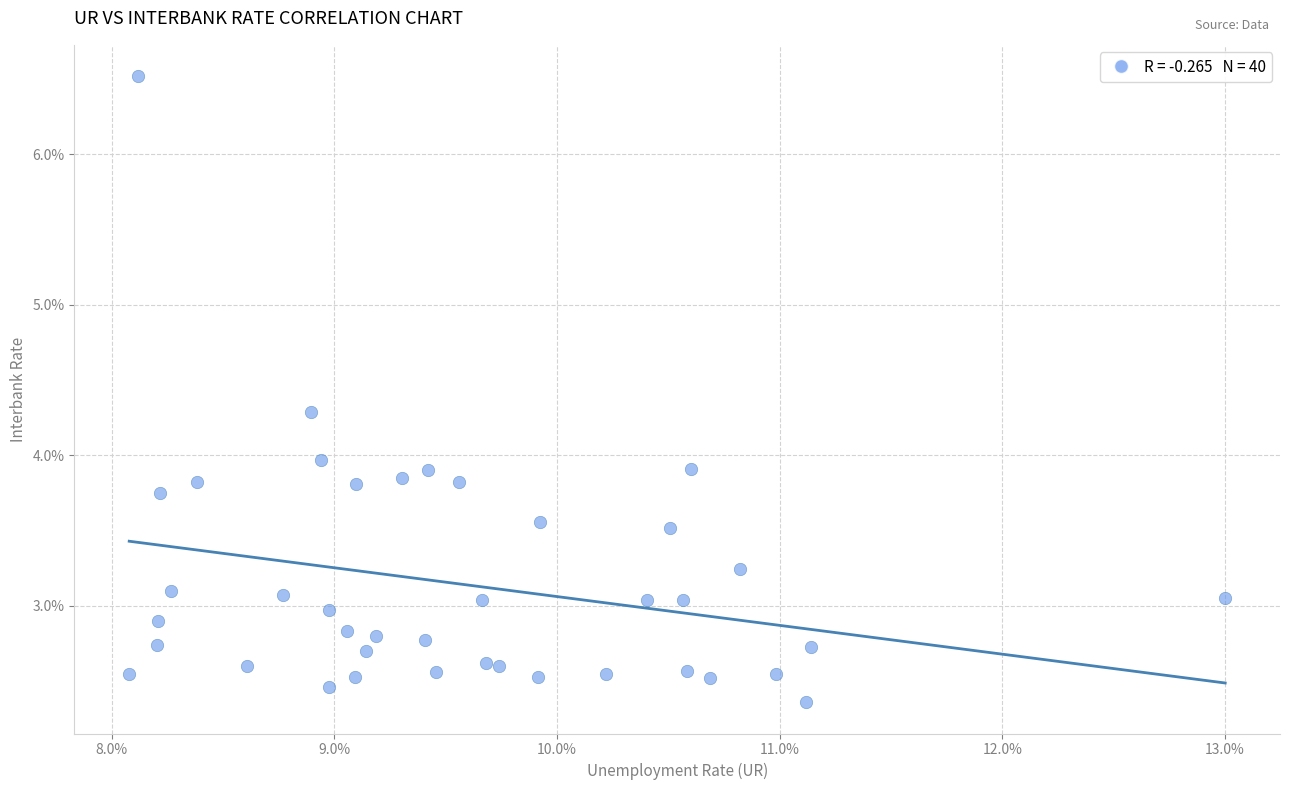

What is the range of X values (max minus min)?

4.9